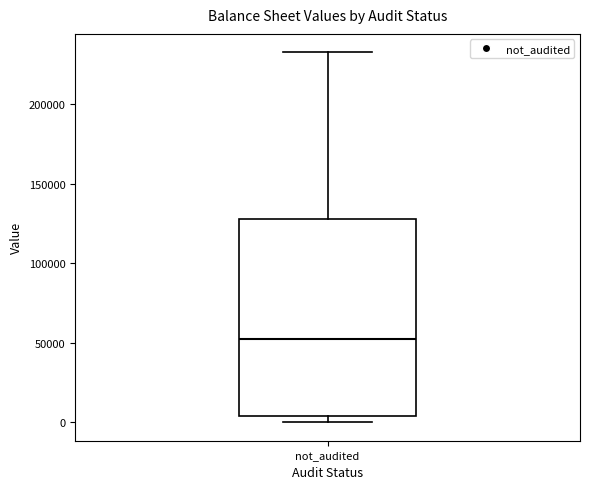

Transcribe this box plot: give where the median line is, the range the box spans, and where the two whiskers end, as read against the y-axis. The values are not printed on the chart, so give them approximately, as read against the axis.

median 55000, box 5000 to 130000, whiskers 0 to 235000